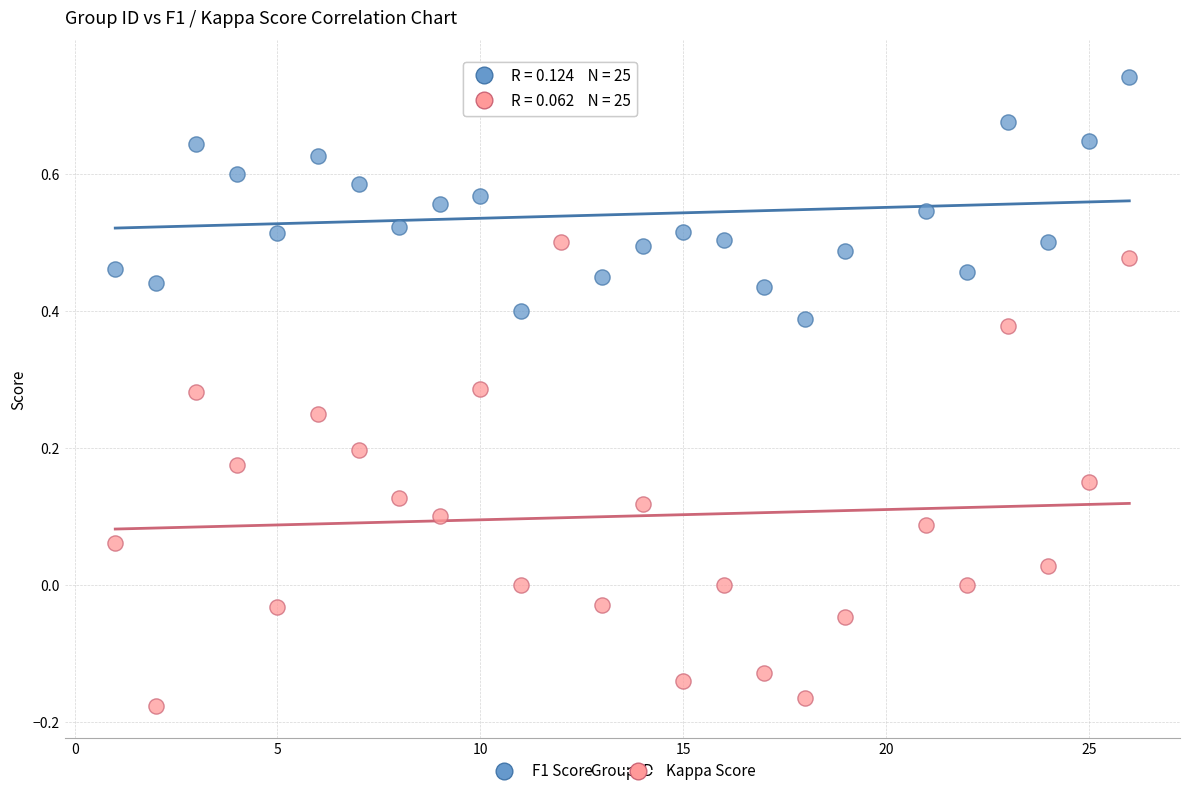

Across all data points, what is the range of X values (max minus min)?

25.0